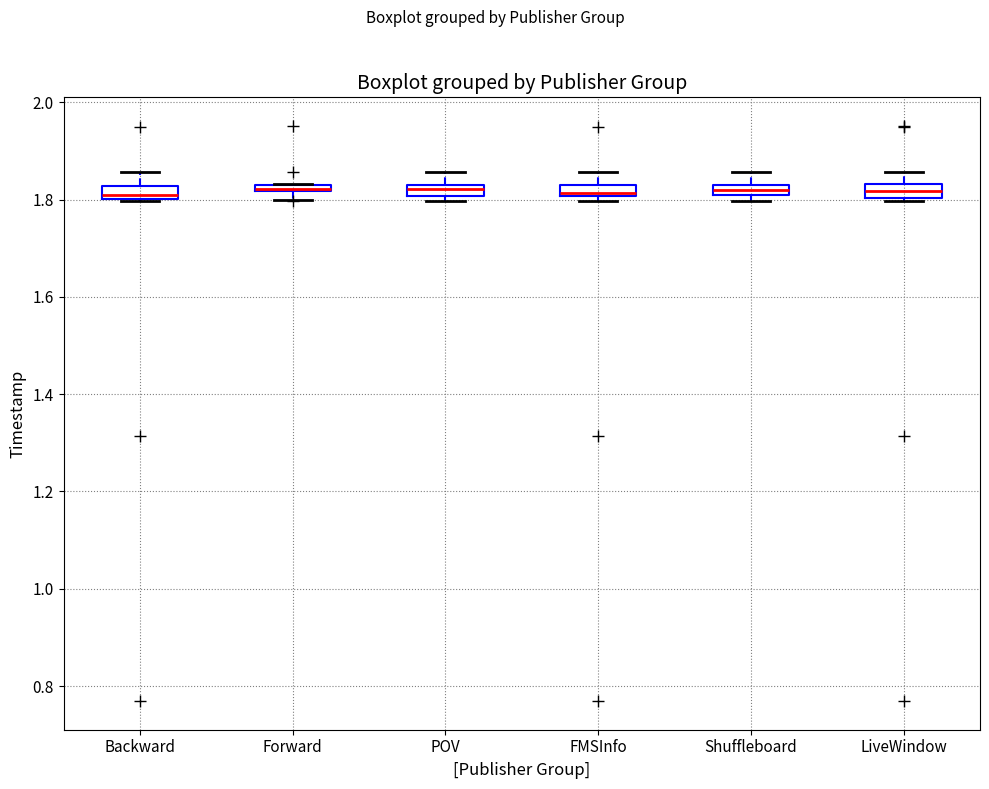

Where does the median line of the box for LiveWindow sit on the y-axis? The values are not printed on the chart, so give them approximately, as read against the axis.

1.82